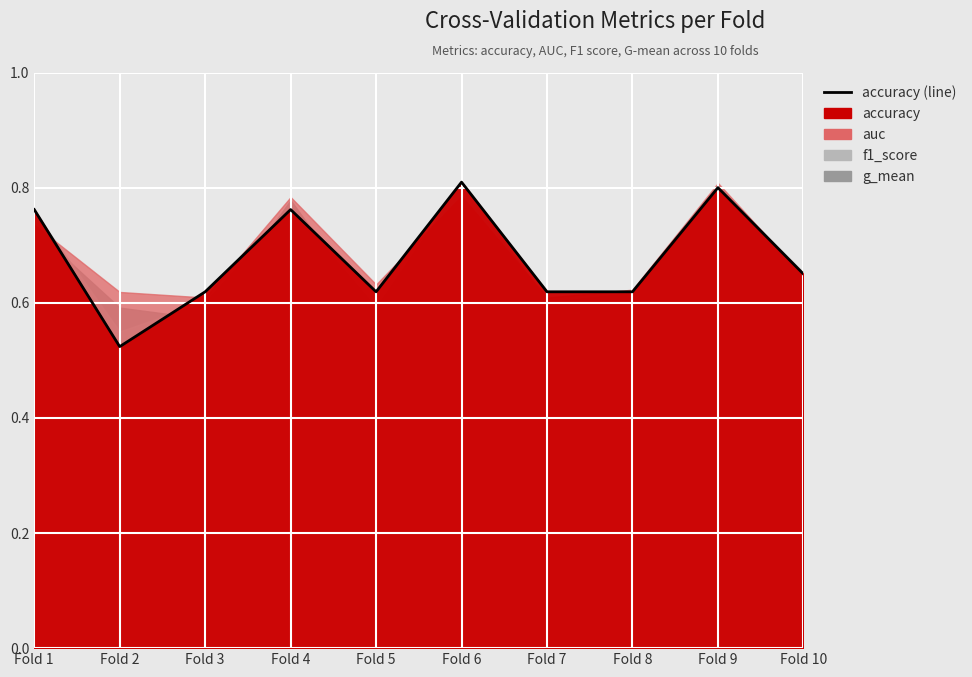

How many values are between 0 and 1?

10